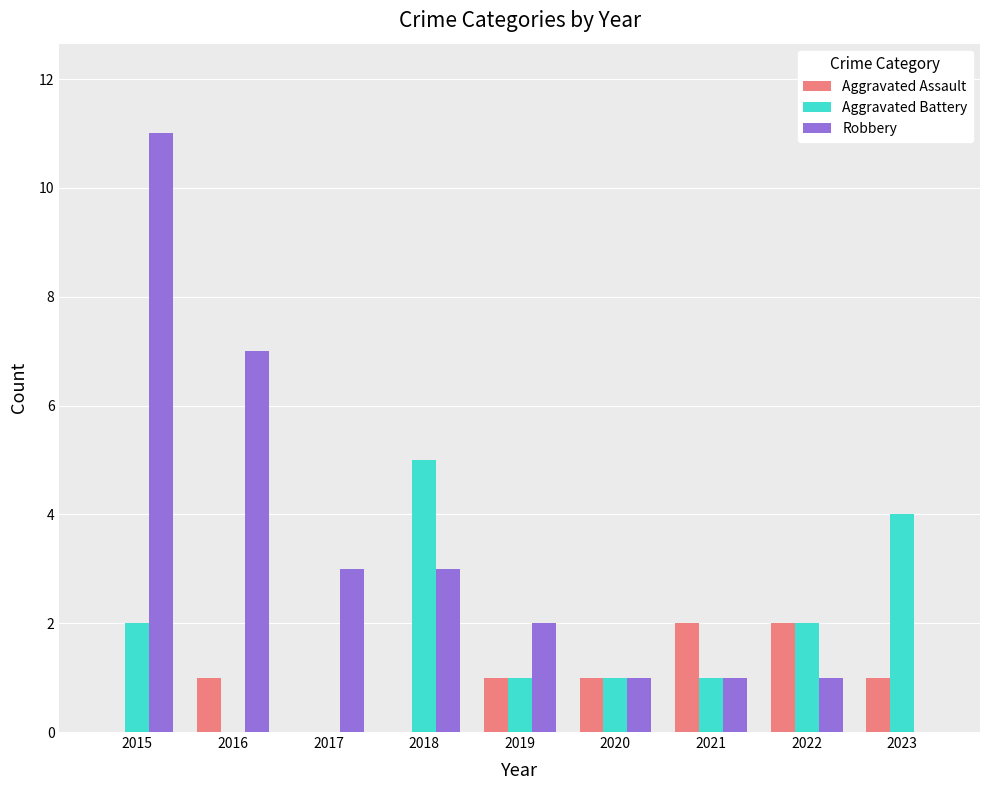

Does the chart contain stacked bars?

No